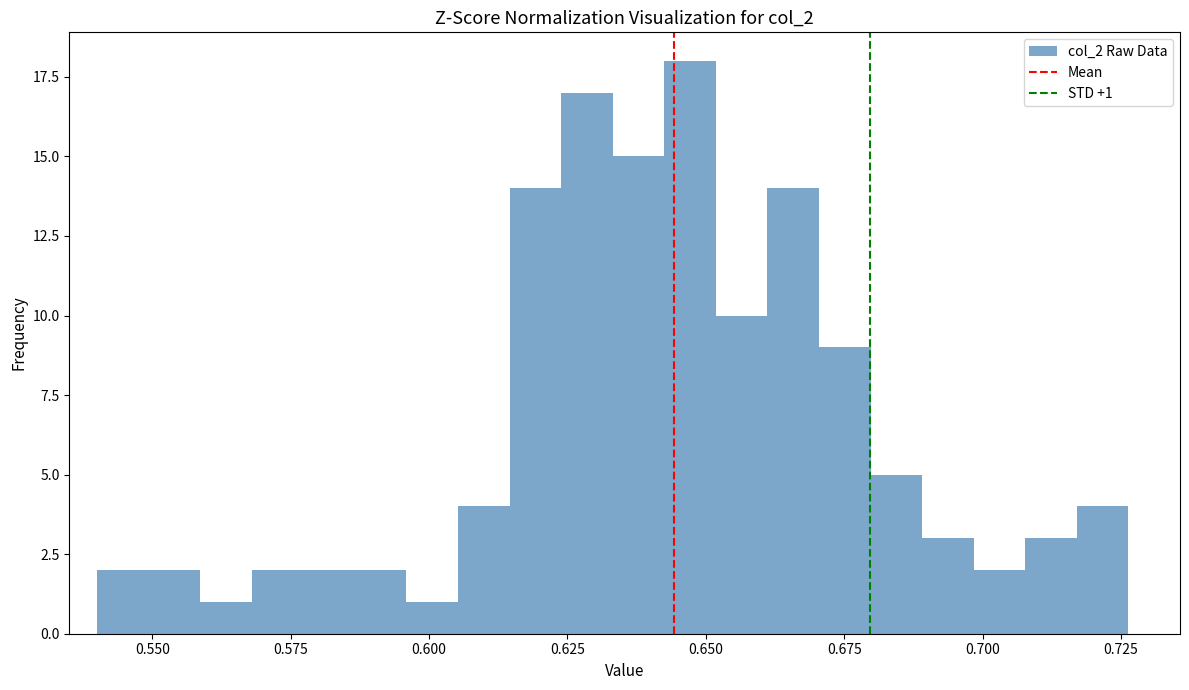

Read against the x-axis, roughly where is the centre of the tallest bar?

0.645